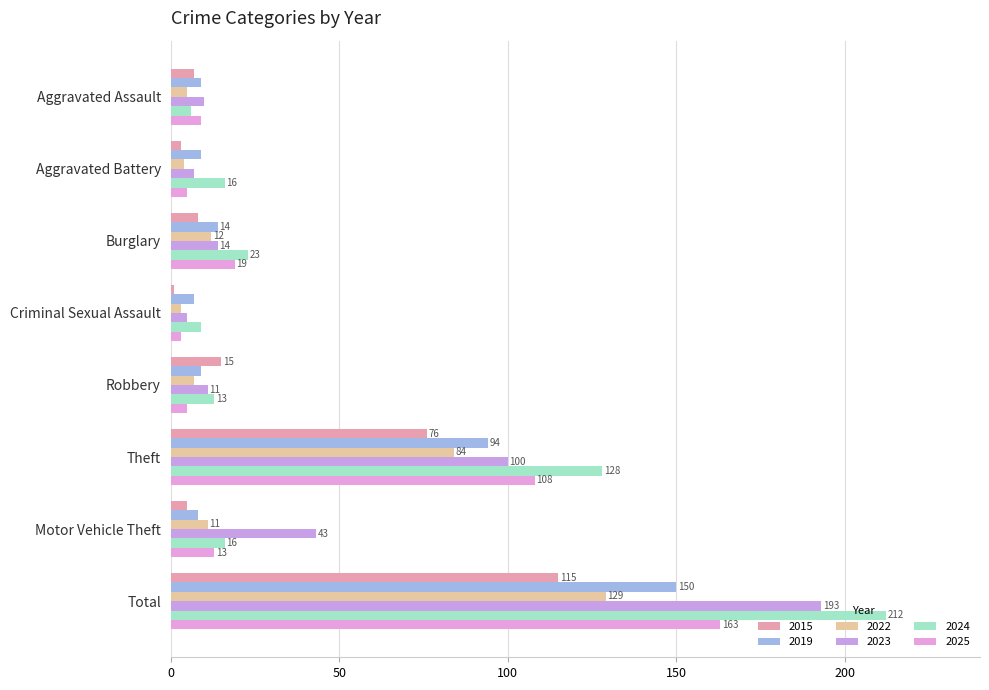

What position from the right is Total?

1